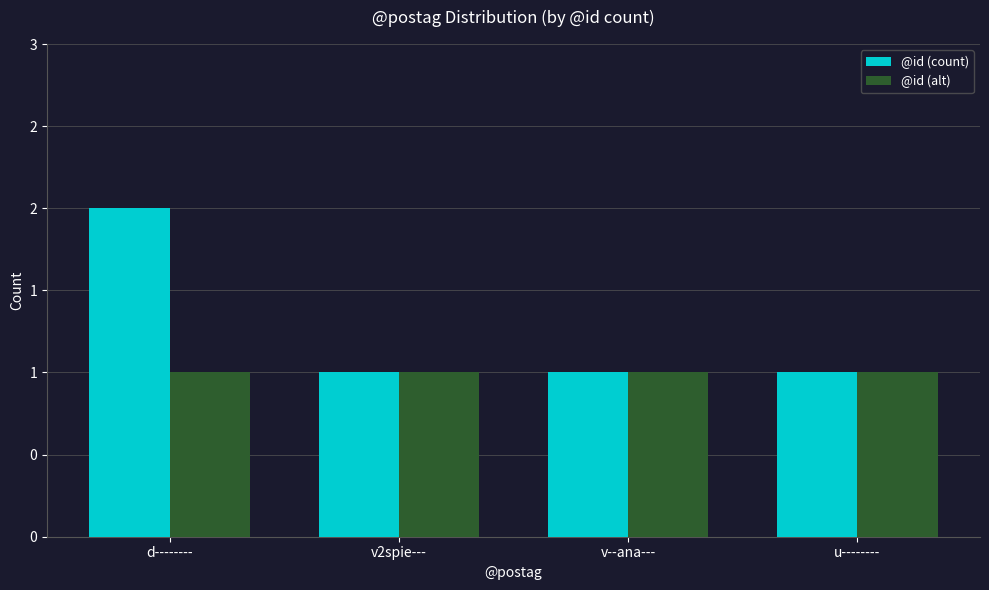

At which label is @id (alt) closest to 1?

d--------